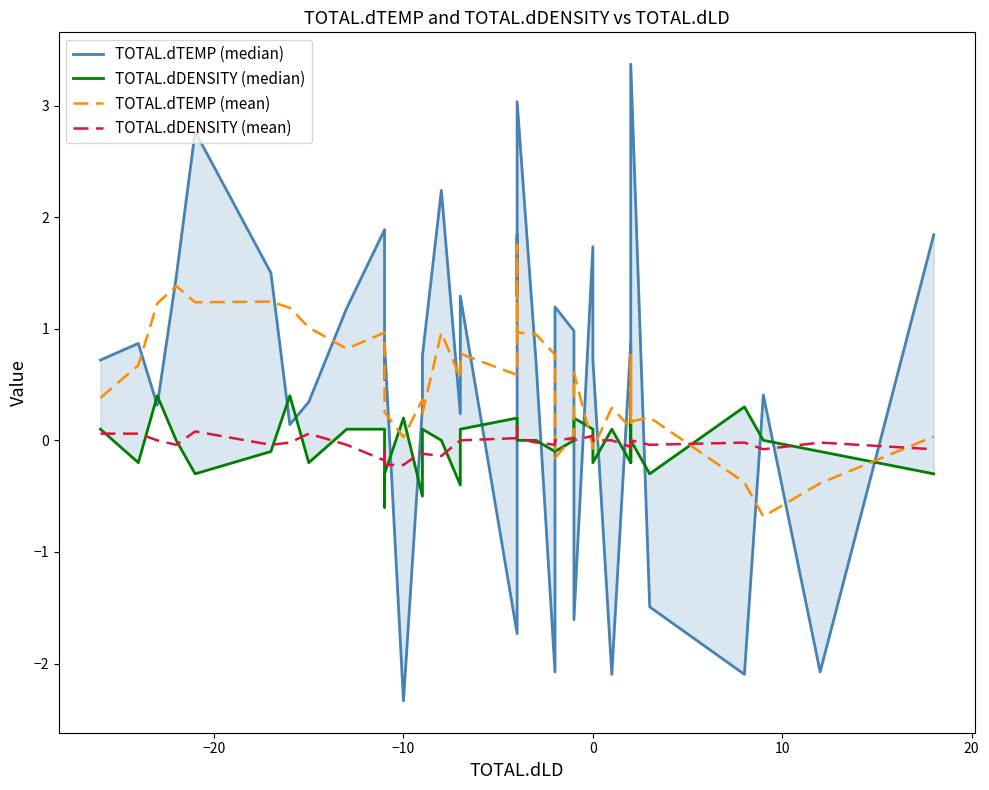

Is this an area chart (filled region under the line)?

No